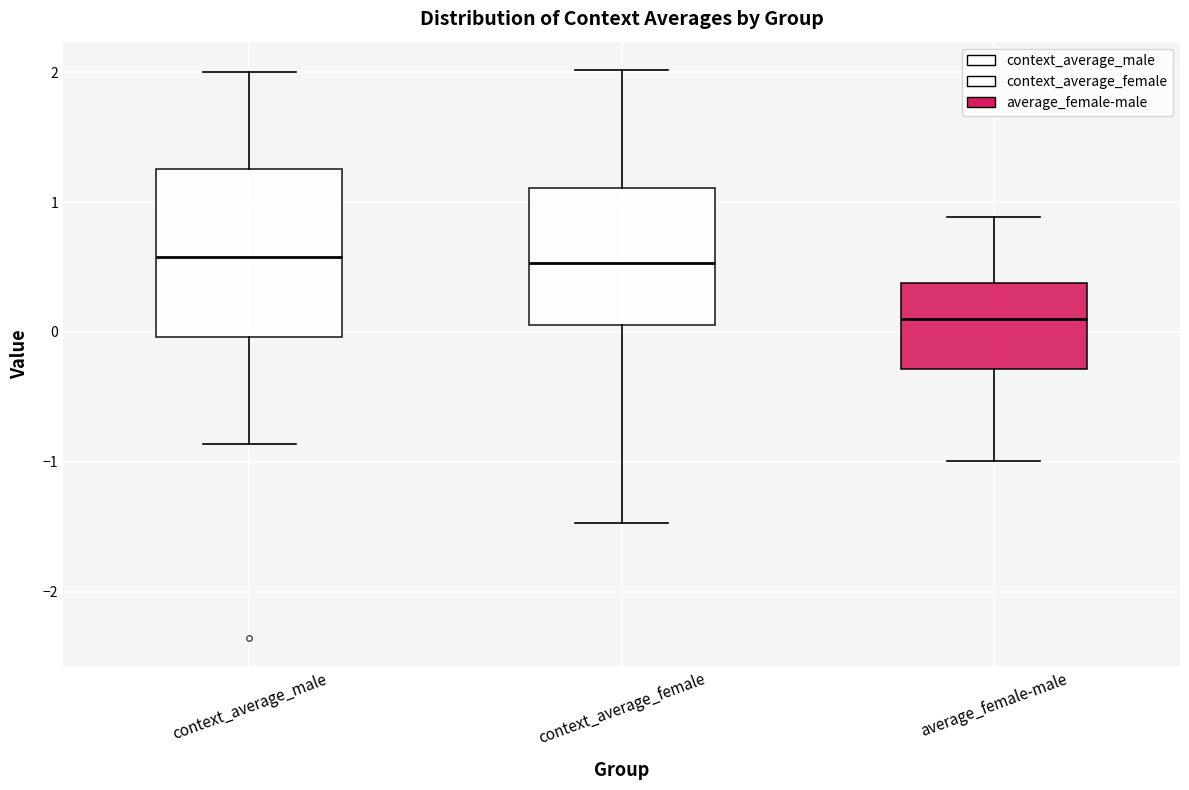

Which box has the lowest median line?

average_female-male